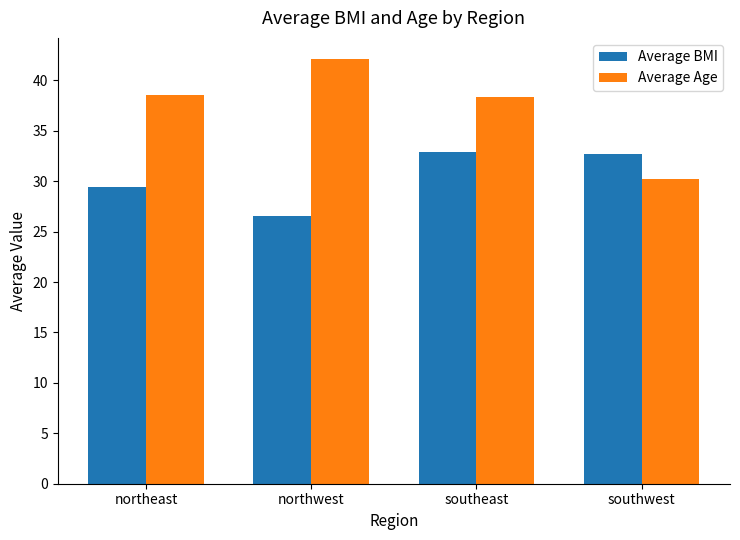

What position from the right is southeast?

2